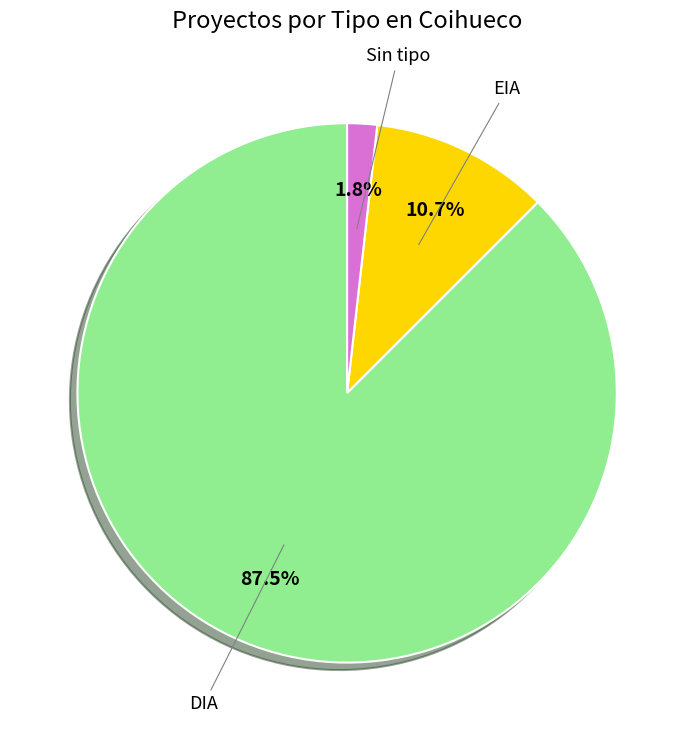

Is there any slice that represents more than half of the pie?

Yes